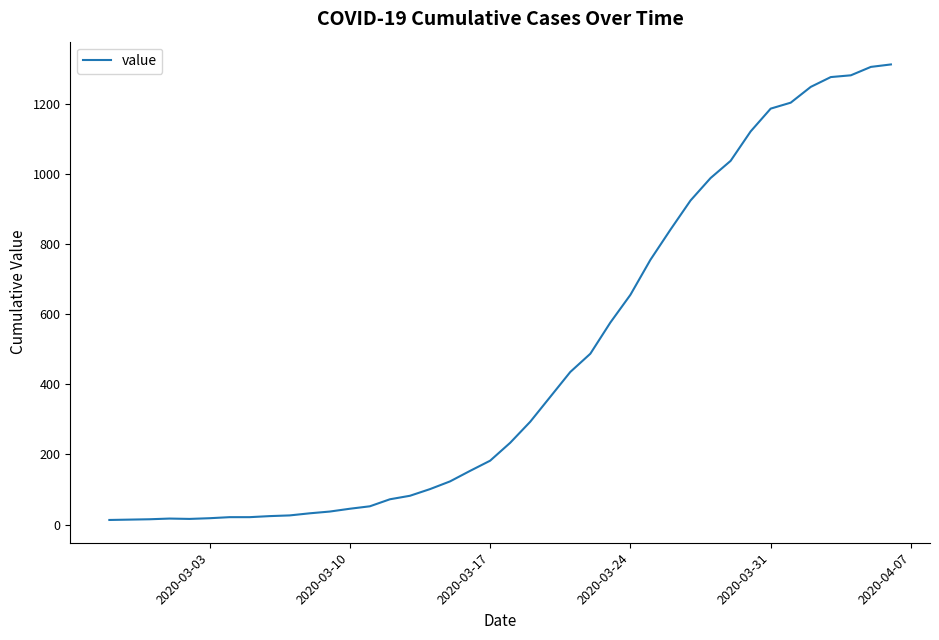

Does the chart display data point markers on the line(s)?

No